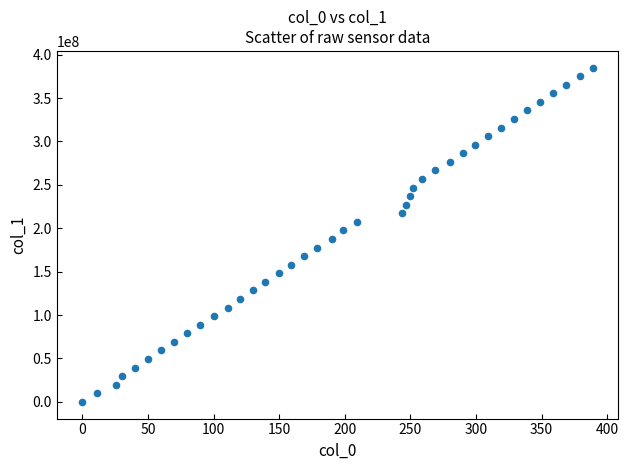

What is the range of X values (max minus min)?

389